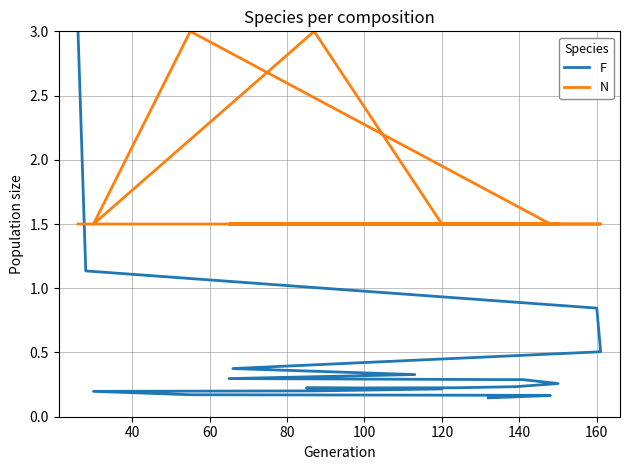

Reading right to left, list all the values displayed in this chart.

F: 0.1	0.2	0.2	0.2	0.2	0.2	0.2	0.2	0.2	0.2	0.3	0.3	0.3	0.3	0.3	0.4	0.5	0.8	1.1	3.0
N: 1.5	1.5	1.5	3.0	1.5	3.0	1.5	1.5	1.5	1.5	1.5	1.5	1.5	1.5	1.5	1.5	1.5	1.5	1.5	1.5